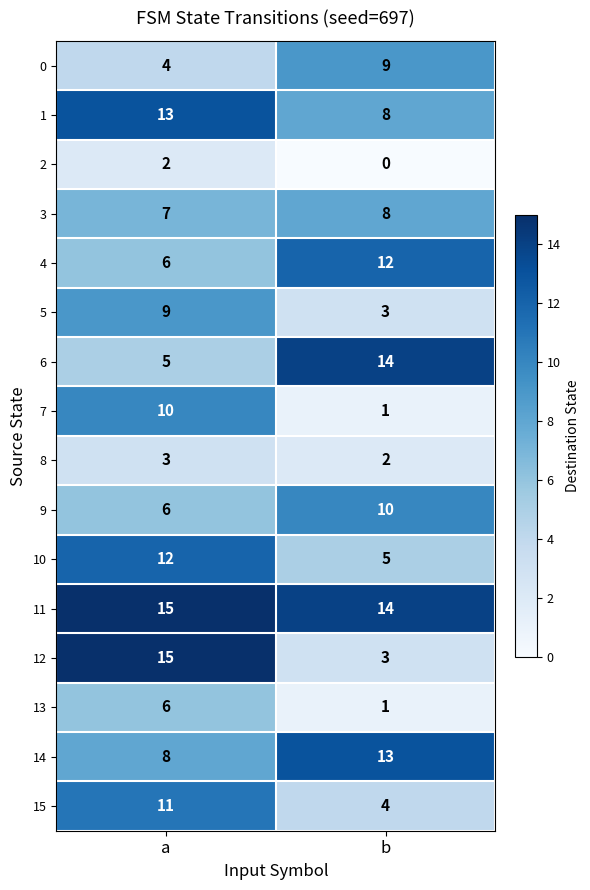

How many distinct data groups are displayed?

16